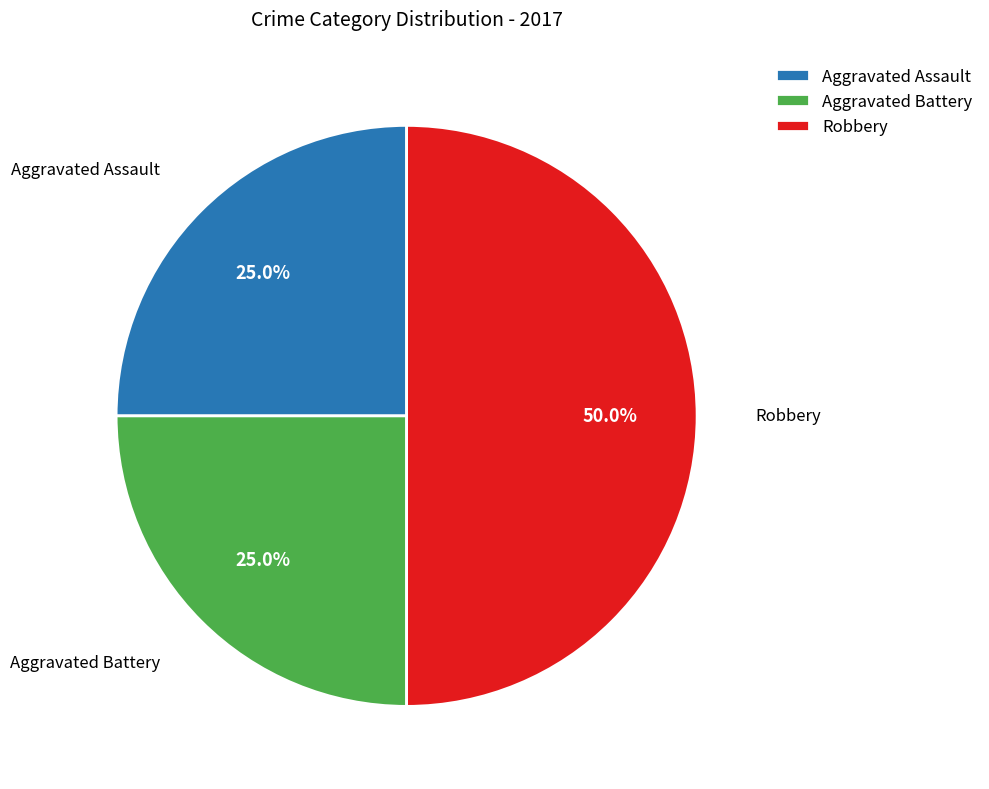

Which slice is the largest?

Robbery